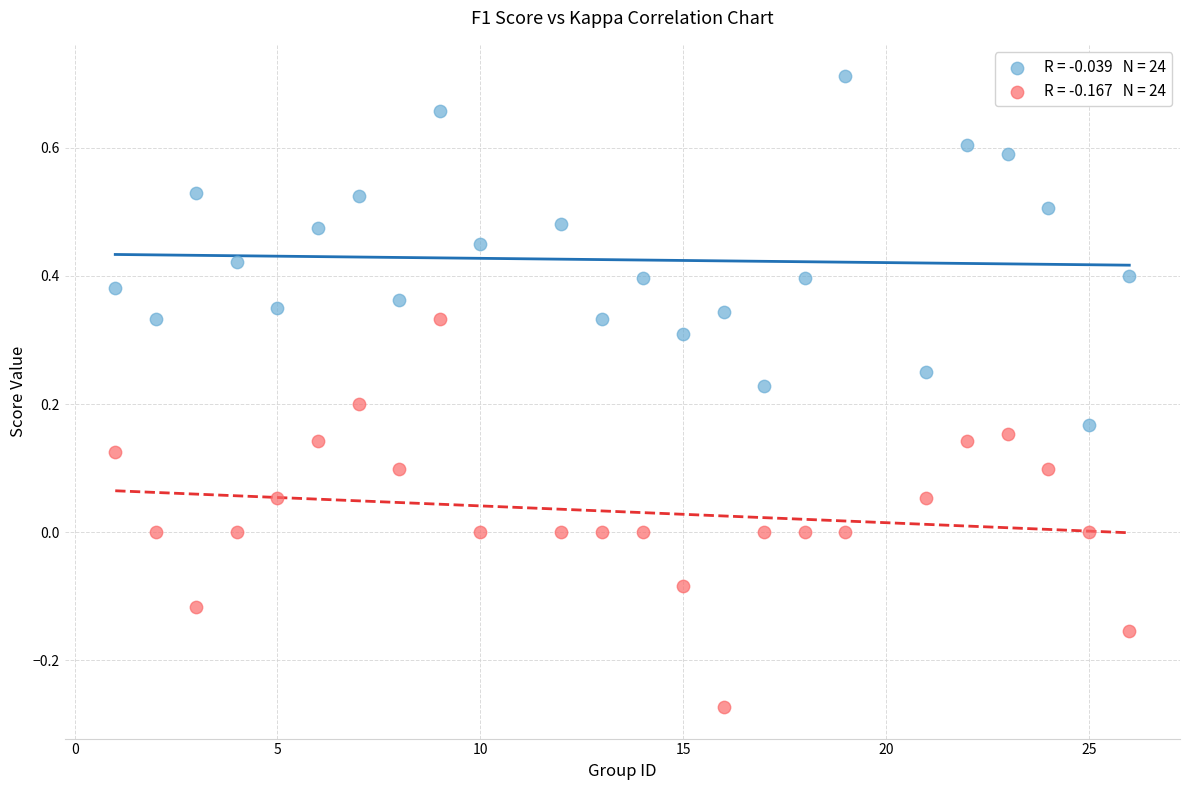

Across all data points, what is the range of Y values (max minus min)?

1.0